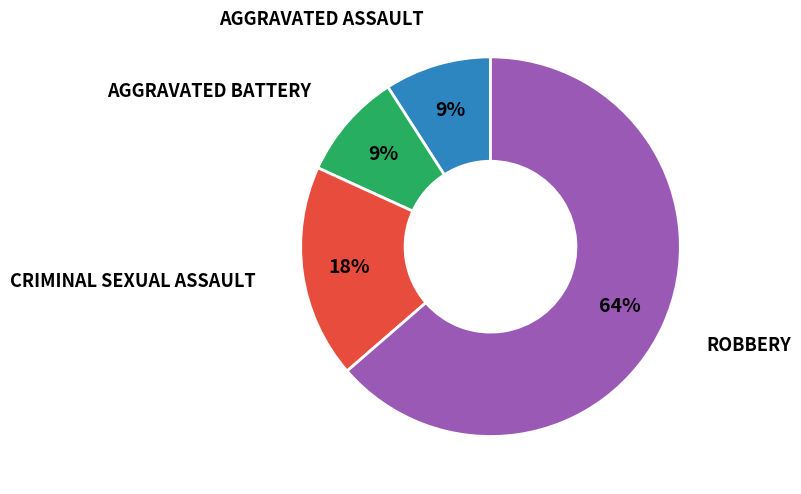

To the nearest percent, what is the difference between the largest and smallest slice percentages?

55%